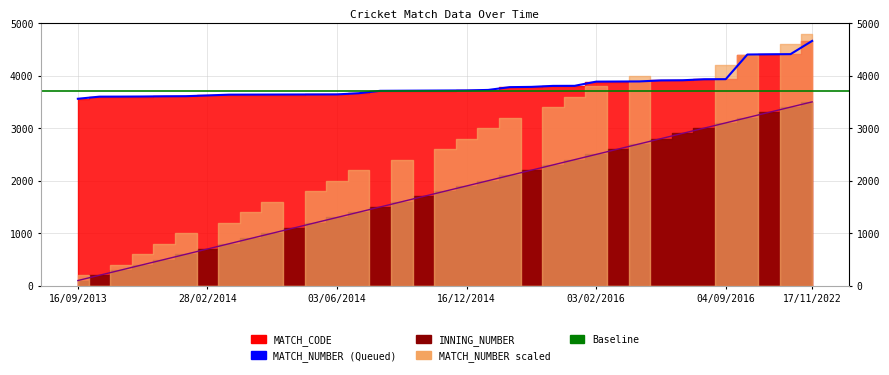

What is the label of the 26th point from the right?

25/05/2014